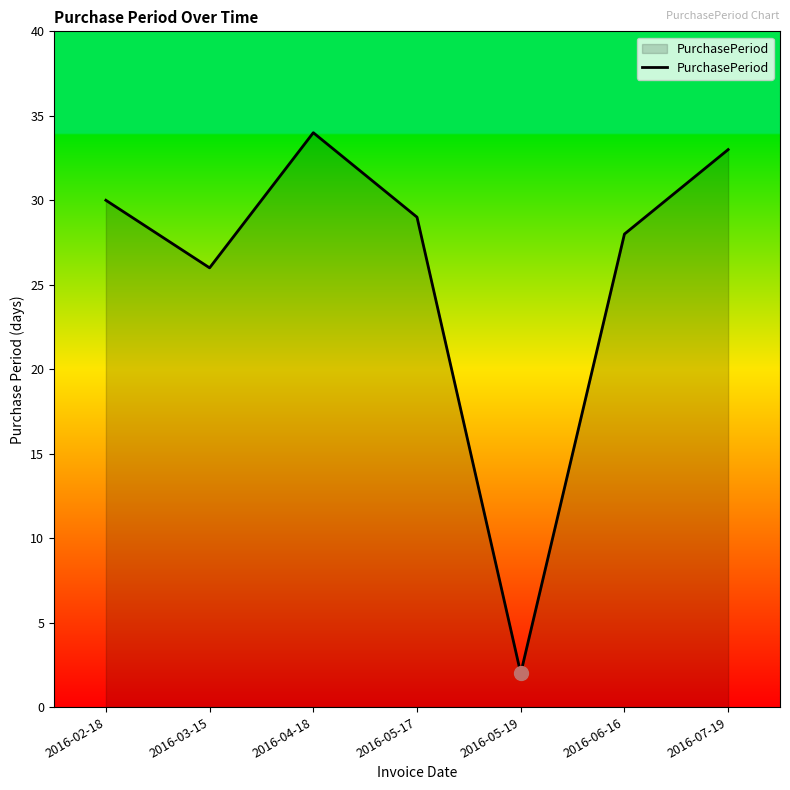

At which category does the chart reach its peak across all series?

2016-04-18